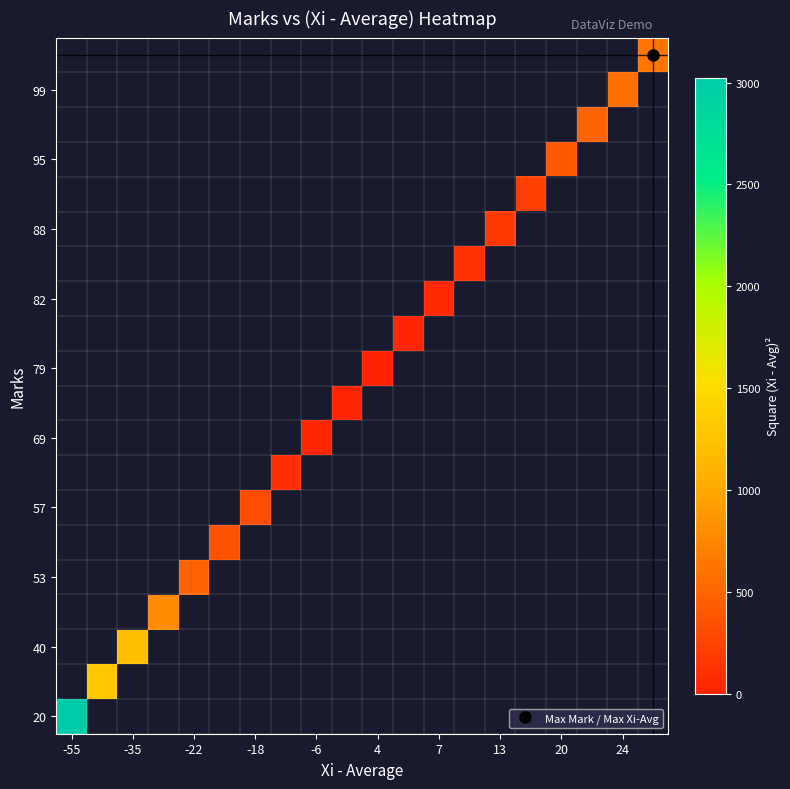

What is the minimum value shown in the chart?

16.0